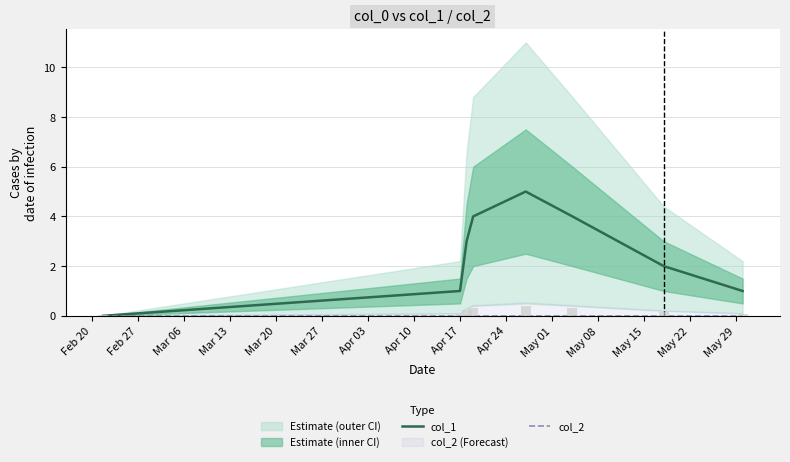

Are the bars grouped side by side (vs. stacked)?

Yes